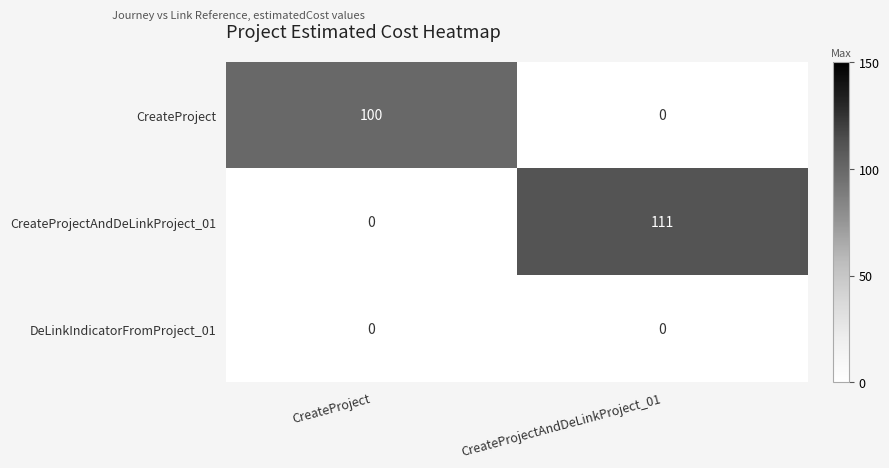

What is the total value across all series at CreateProject?

100